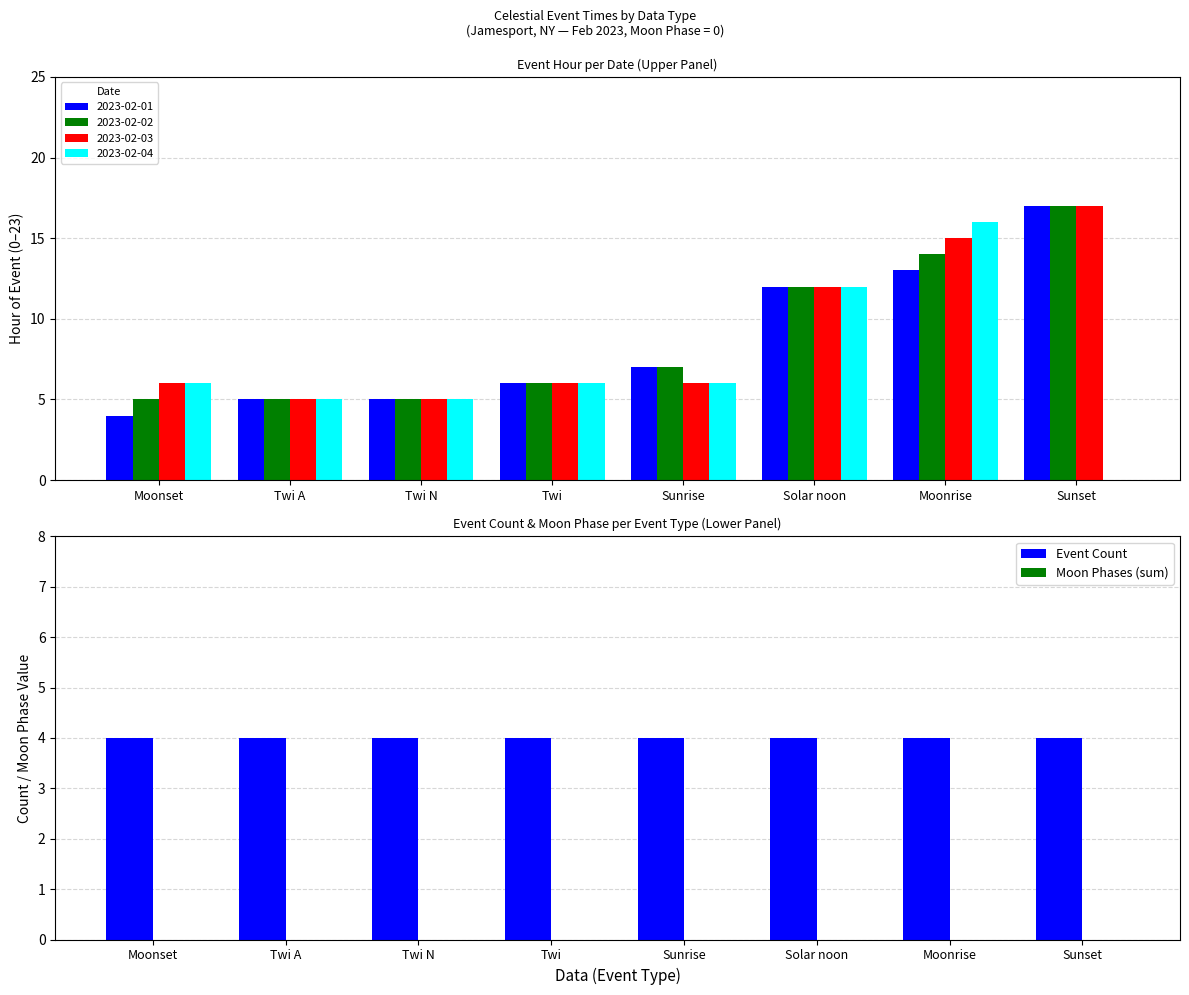

Which category has the lowest value across all series?

Moonset